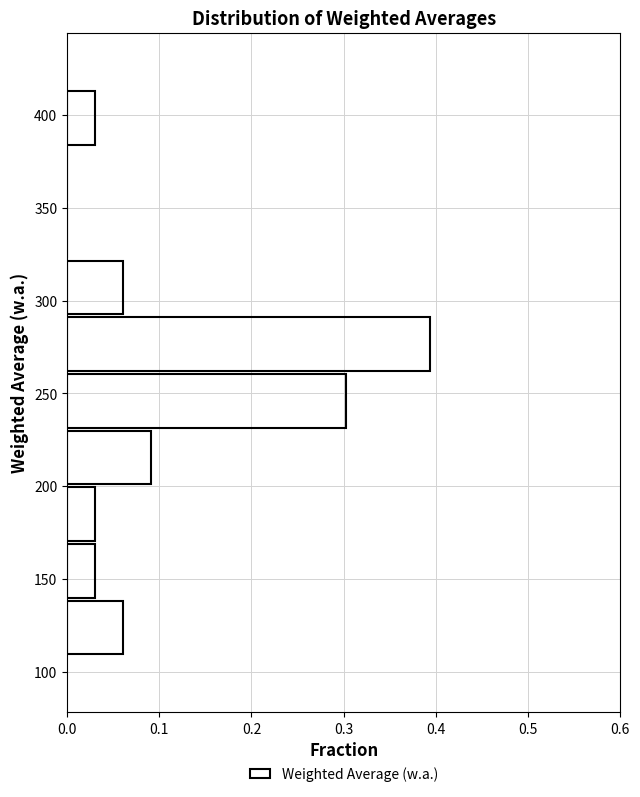

Reading bottom to top, list every bar in this chart as the range it spans on the y-axis followed by its length. Neither the bar edges nor the lengths are printed on the chart, so give them approximately, as read against the axes.

110 to 140: 0.06
140 to 170: 0.03
170 to 200: 0.03
200 to 230: 0.09
230 to 260: 0.30
260 to 290: 0.39
290 to 320: 0.06
320 to 355: 0
355 to 385: 0
385 to 415: 0.03